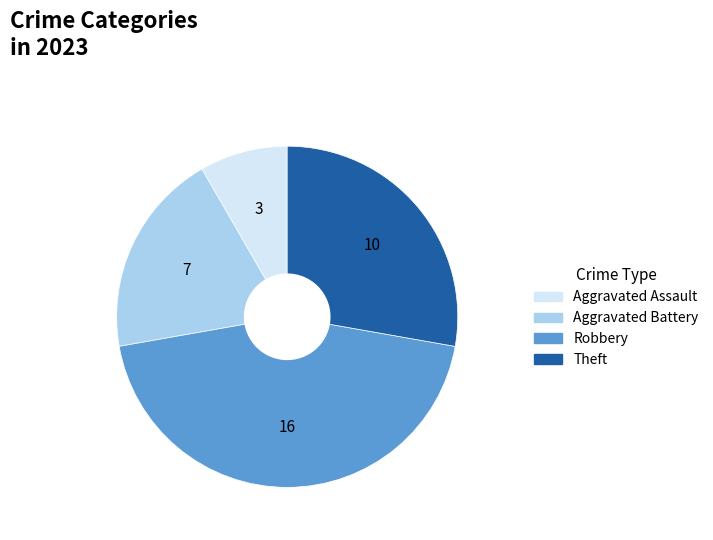

What is the smallest slice in the pie chart?

Aggravated Assault